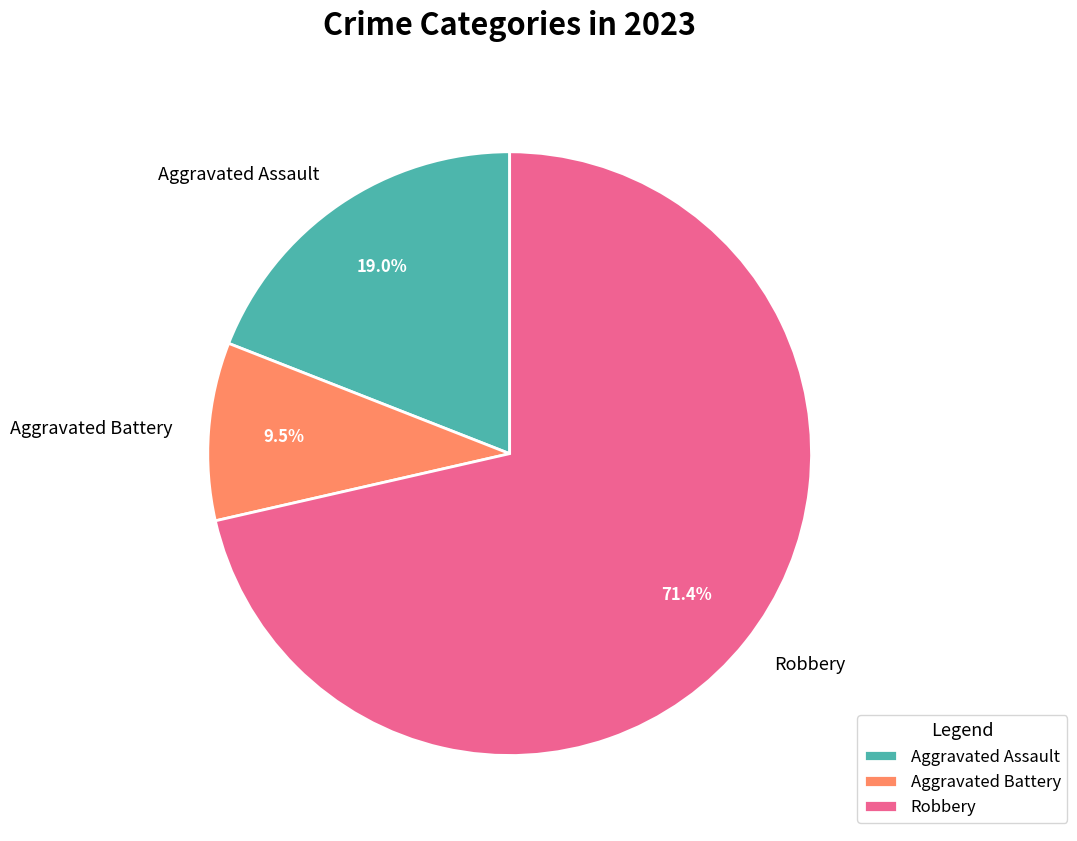

To the nearest percent, what portion does Robbery represent?

71%